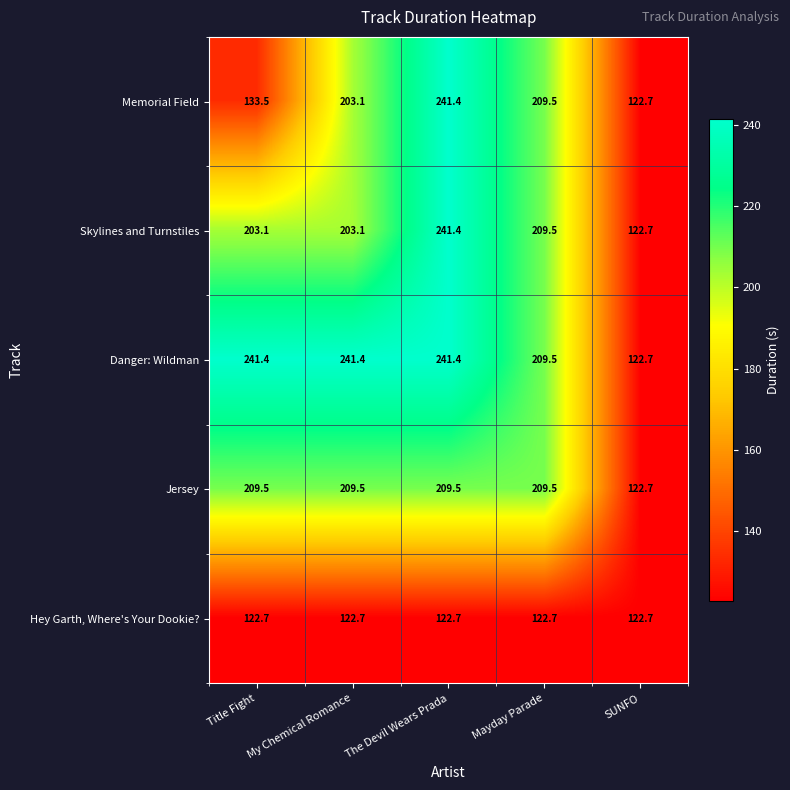

Which series changed the most between Title Fight and My Chemical Romance?

Memorial Field